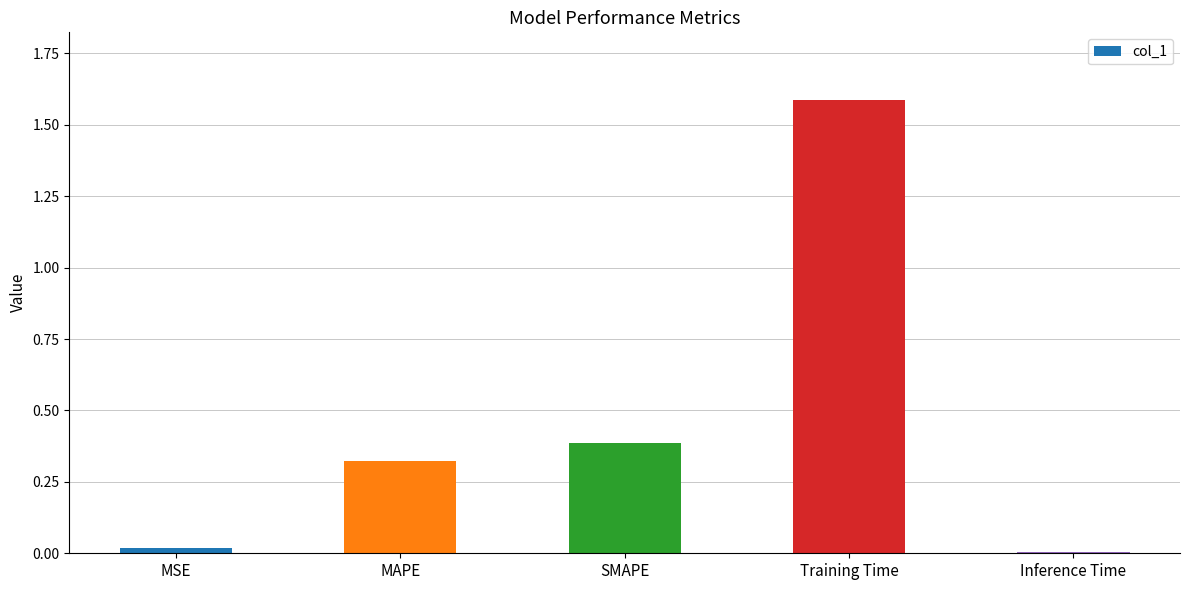

What is the average value?

0.5